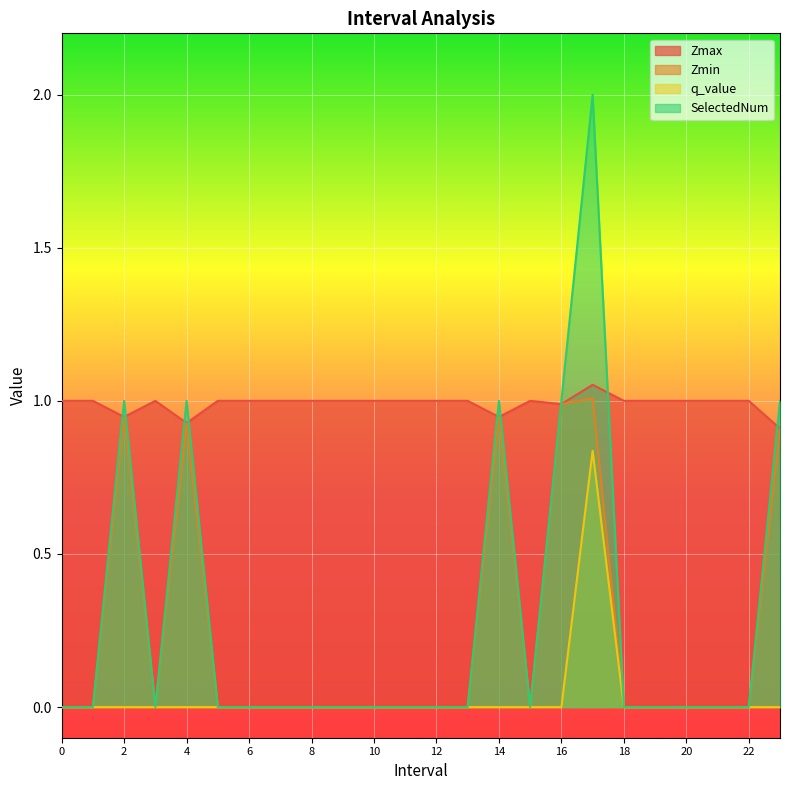

True or false: SelectedNum and q_value cross at least once.

False